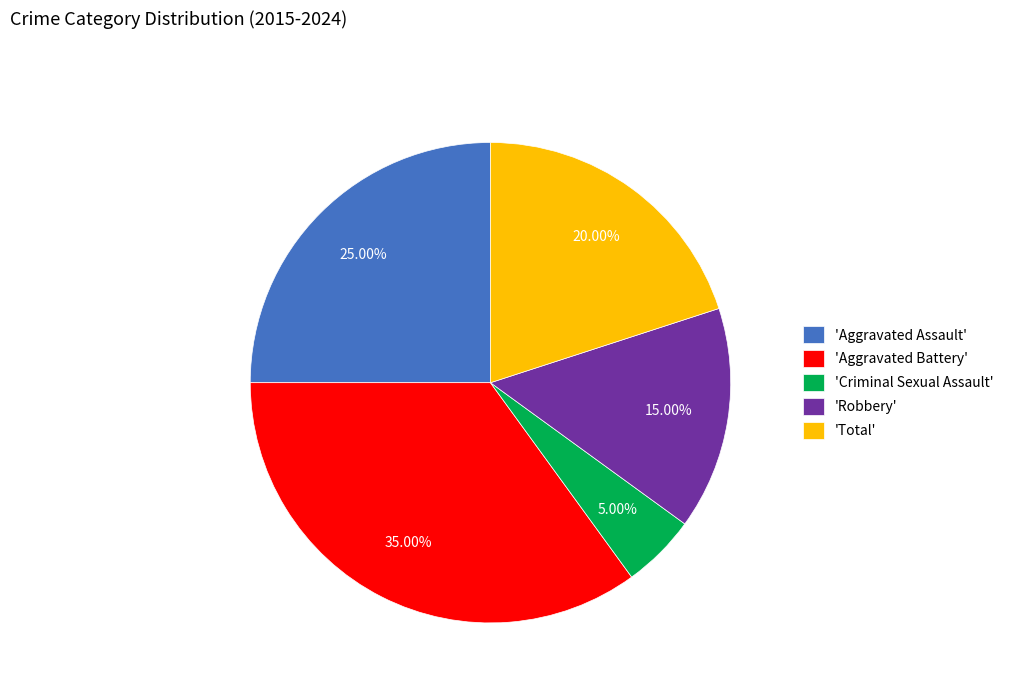

Which slice is the largest?

'Aggravated Battery'